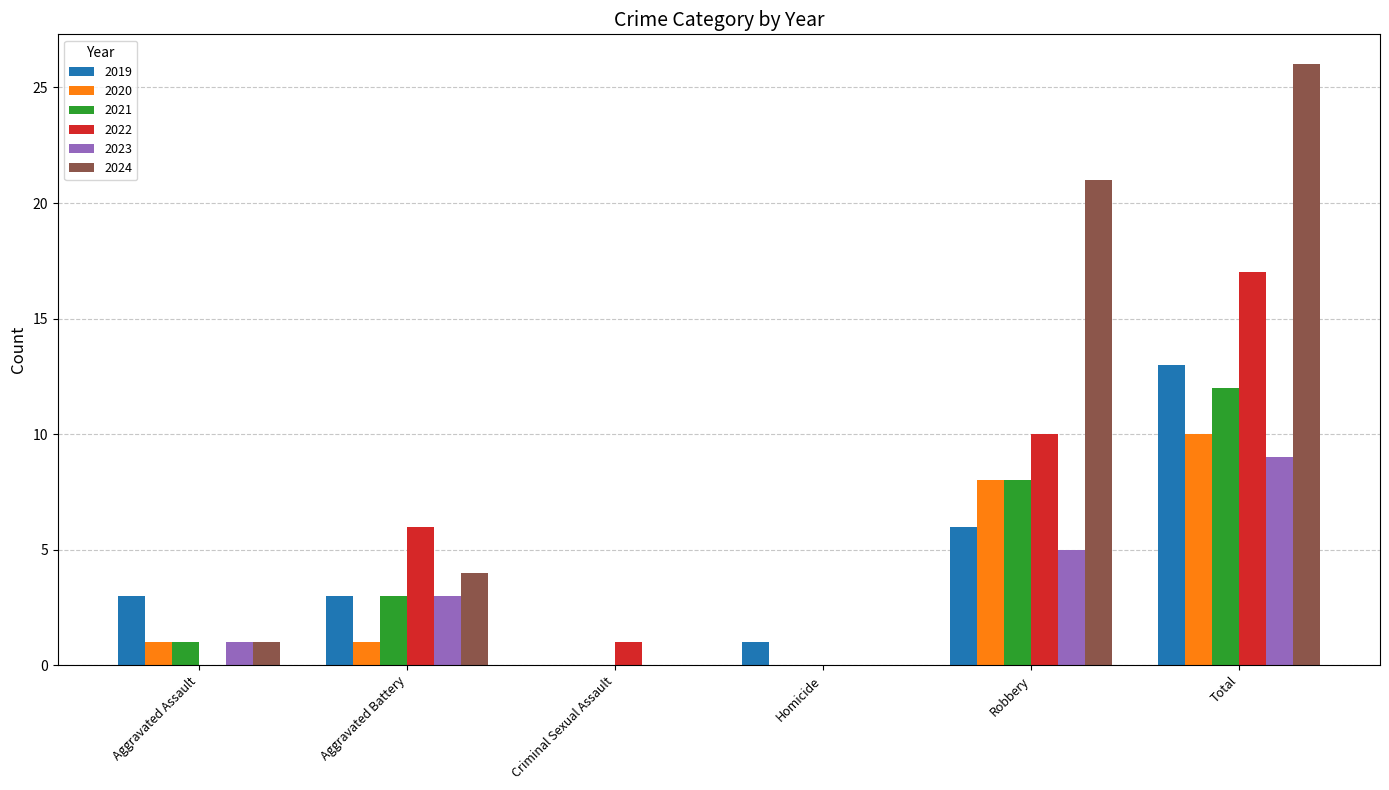

What is the highest value of the 2024 series?

26